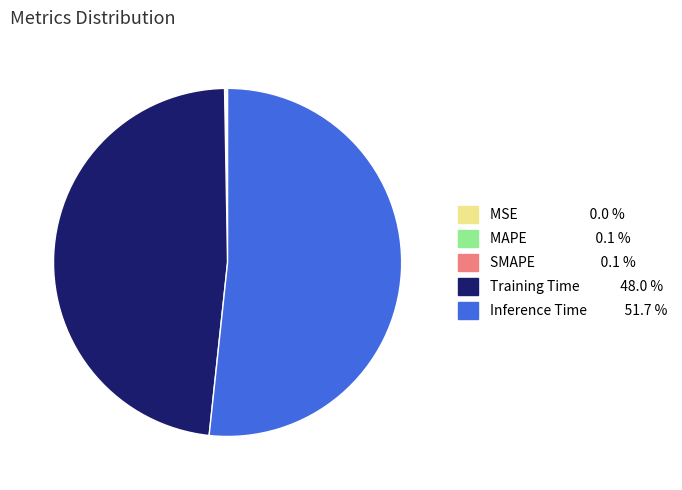

What is the majority slice?

Inference Time